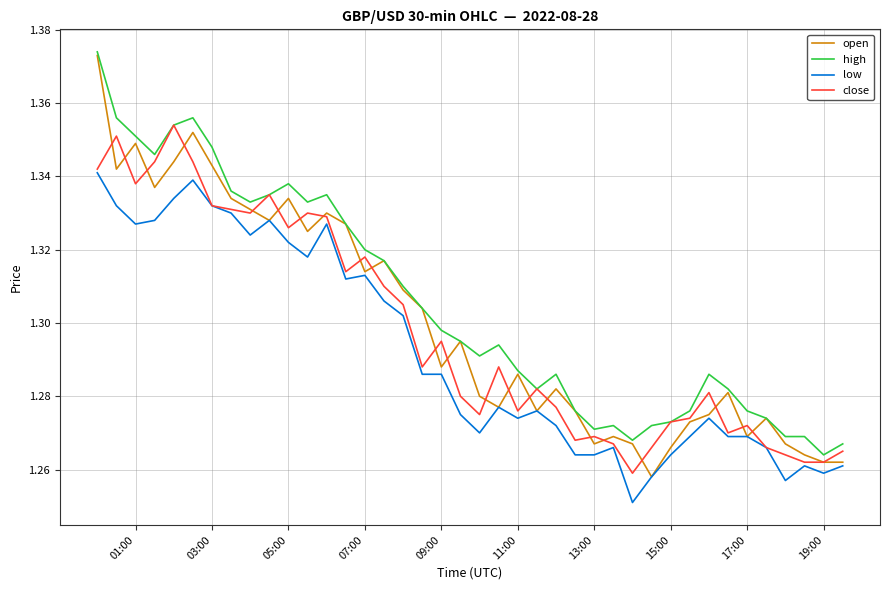

What is the difference between the second highest and second lowest values in the close series?

0.1